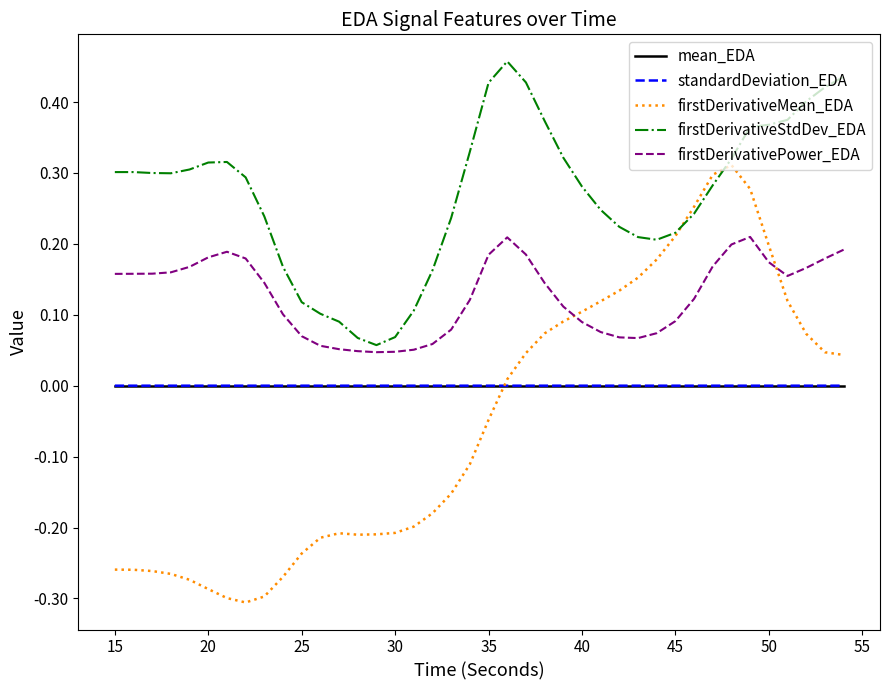

Which series has the largest range (max minus min)?

firstDerivativeMean_EDA